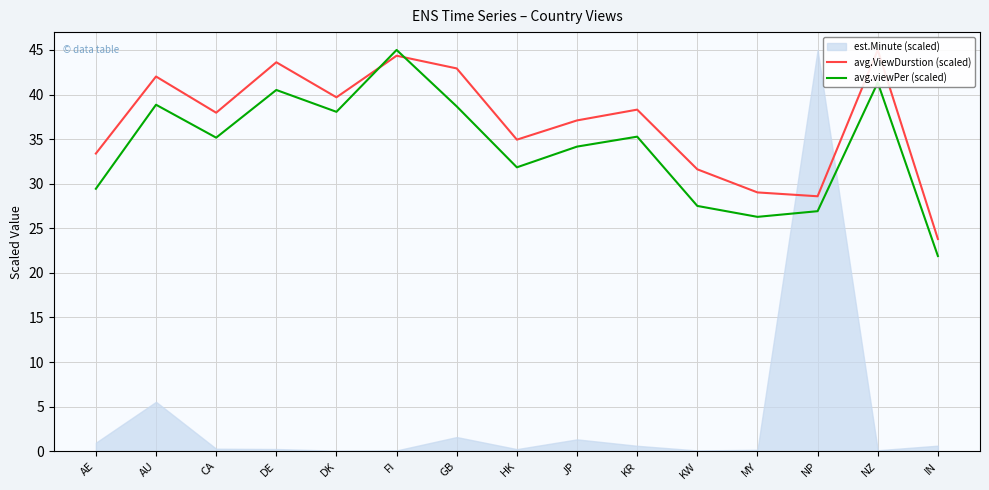

Rank the categories by avg.viewPer (scaled) value from lowest to highest.

IN, MY, NP, KW, AE, HK, JP, CA, KR, DK, GB, AU, DE, NZ, FI